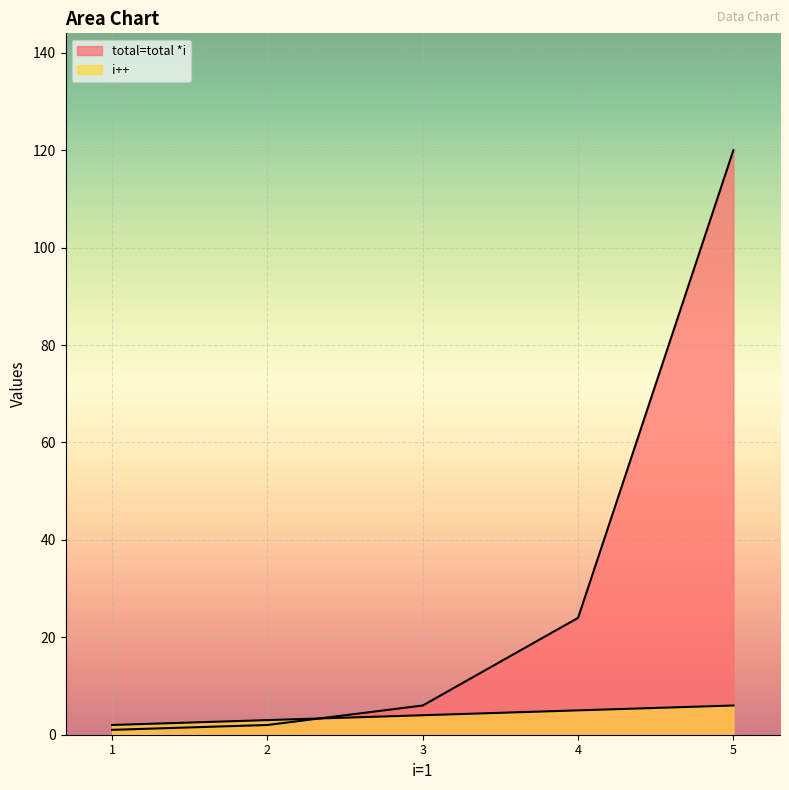

Which series has the largest total across all categories?

total=total *i